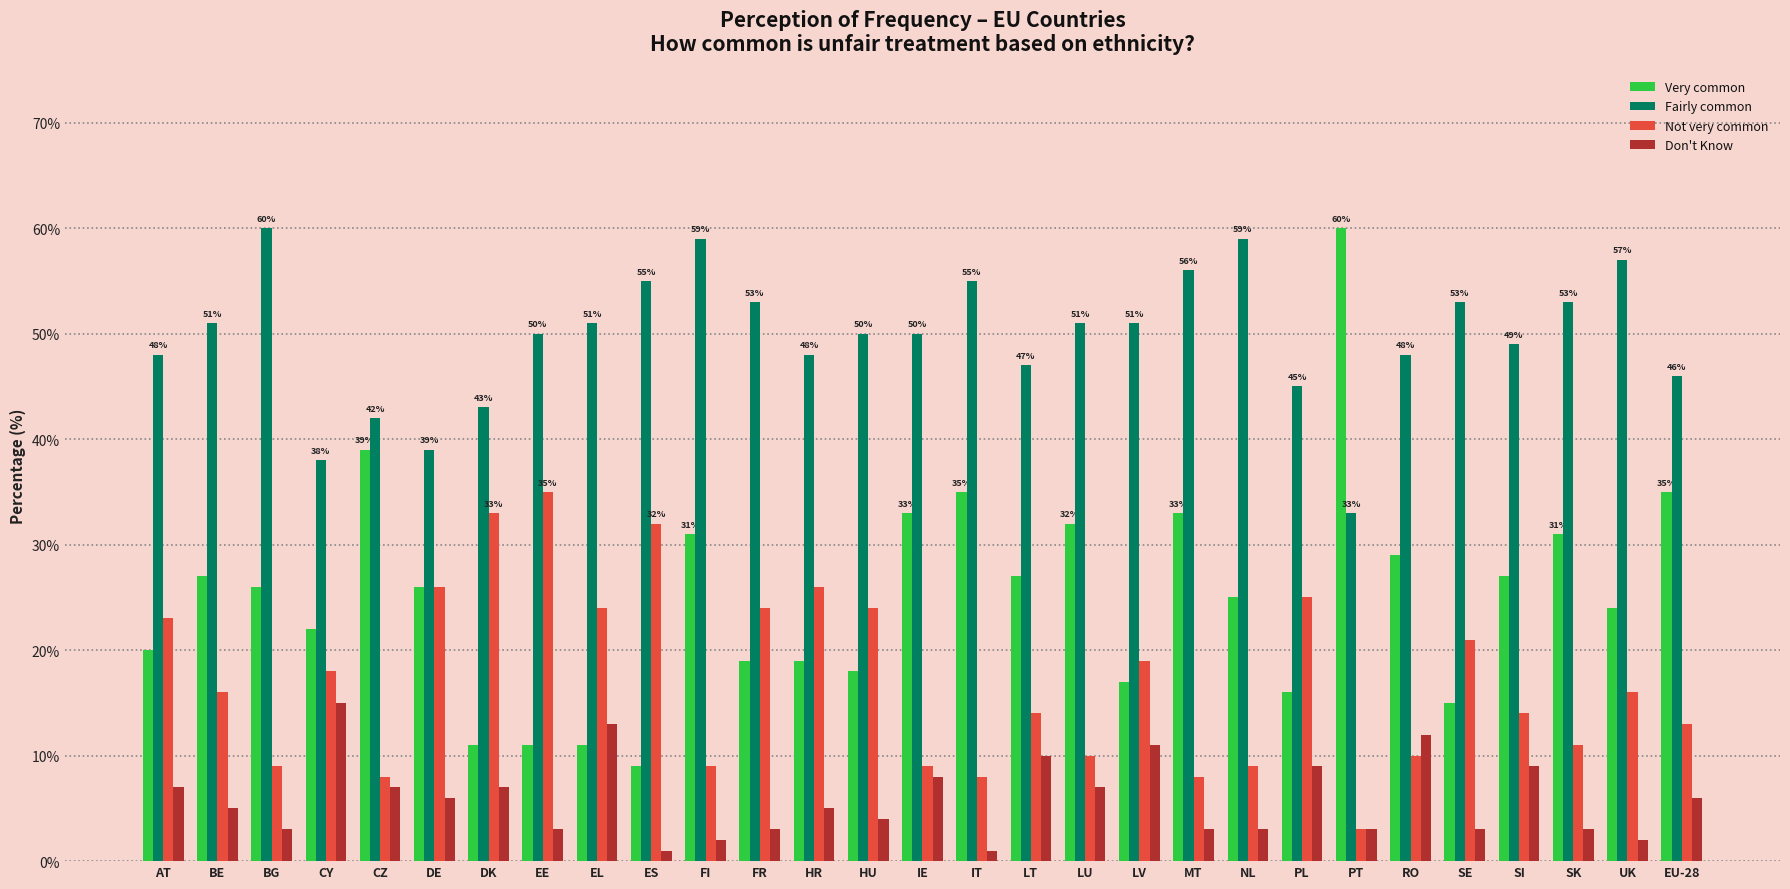

What is the minimum value shown in the chart?

1